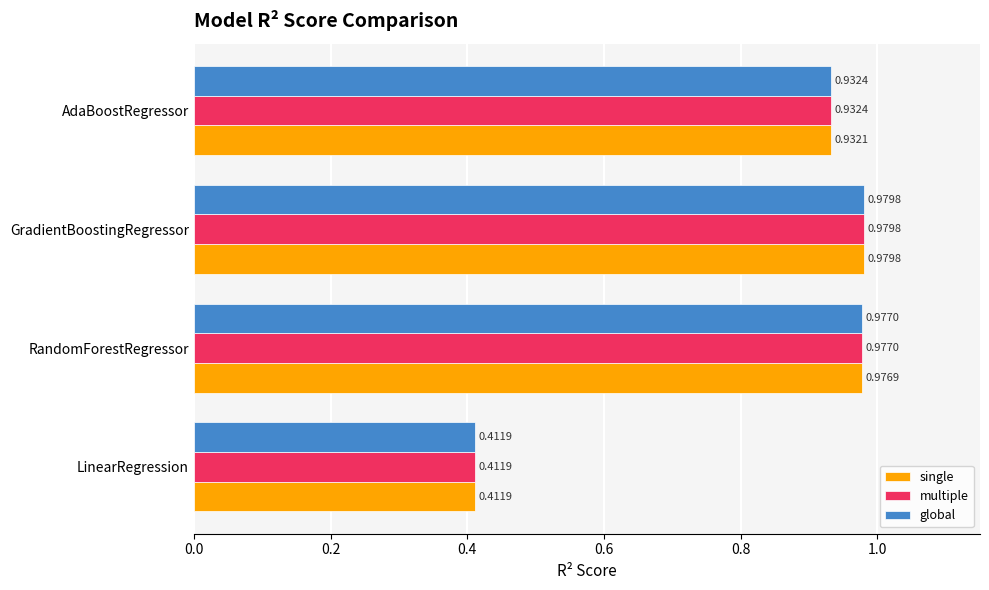

At which category is the sum across all series the highest?

GradientBoostingRegressor